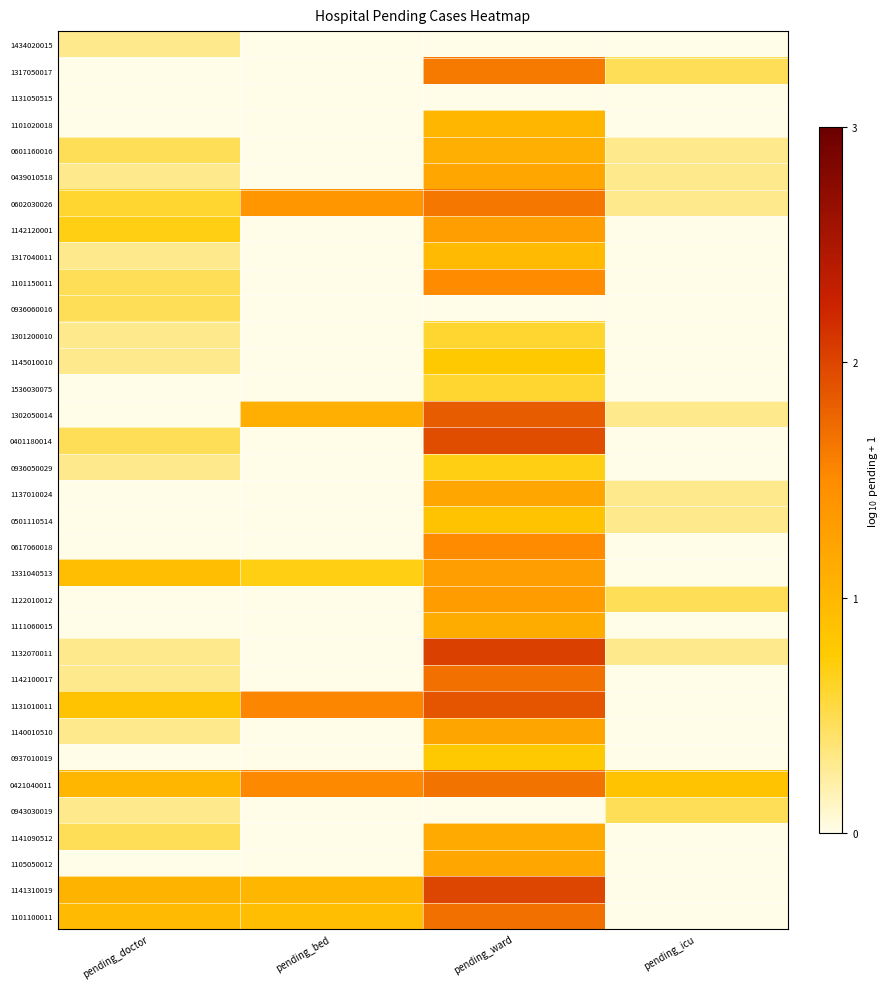

Reading left to right, transcribe all the data shown in this chart.

1434020015: pending_doctor=0.3	pending_bed=0.0	pending_ward=0.0	pending_icu=0.0
1317050017: pending_doctor=0.0	pending_bed=0.0	pending_ward=1.6	pending_icu=0.5
1131050515: pending_doctor=0.0	pending_bed=0.0	pending_ward=0.0	pending_icu=0.0
1101020018: pending_doctor=0.0	pending_bed=0.0	pending_ward=1.0	pending_icu=0.0
0601160016: pending_doctor=0.5	pending_bed=0.0	pending_ward=1.1	pending_icu=0.3
0439010518: pending_doctor=0.3	pending_bed=0.0	pending_ward=1.2	pending_icu=0.3
0602030026: pending_doctor=0.6	pending_bed=1.4	pending_ward=1.6	pending_icu=0.3
1142120001: pending_doctor=0.7	pending_bed=0.0	pending_ward=1.3	pending_icu=0.0
1317040011: pending_doctor=0.3	pending_bed=0.0	pending_ward=1.0	pending_icu=0.0
1101150011: pending_doctor=0.5	pending_bed=0.0	pending_ward=1.5	pending_icu=0.0
0936060016: pending_doctor=0.5	pending_bed=0.0	pending_ward=0.0	pending_icu=0.0
1301200010: pending_doctor=0.3	pending_bed=0.0	pending_ward=0.6	pending_icu=0.0
1145010010: pending_doctor=0.3	pending_bed=0.0	pending_ward=0.8	pending_icu=0.0
1536030075: pending_doctor=0.0	pending_bed=0.0	pending_ward=0.6	pending_icu=0.0
1302050014: pending_doctor=0.0	pending_bed=1.1	pending_ward=1.8	pending_icu=0.3
0401180014: pending_doctor=0.5	pending_bed=0.0	pending_ward=1.9	pending_icu=0.0
0936050029: pending_doctor=0.3	pending_bed=0.0	pending_ward=0.7	pending_icu=0.0
1137010024: pending_doctor=0.0	pending_bed=0.0	pending_ward=1.2	pending_icu=0.3
0501110514: pending_doctor=0.0	pending_bed=0.0	pending_ward=0.8	pending_icu=0.3
0617060018: pending_doctor=0.0	pending_bed=0.0	pending_ward=1.5	pending_icu=0.0
1331040513: pending_doctor=0.9	pending_bed=0.7	pending_ward=1.3	pending_icu=0.0
1122010012: pending_doctor=0.0	pending_bed=0.0	pending_ward=1.3	pending_icu=0.5
1111060015: pending_doctor=0.0	pending_bed=0.0	pending_ward=1.1	pending_icu=0.0
1132070011: pending_doctor=0.3	pending_bed=0.0	pending_ward=2.0	pending_icu=0.3
1142100017: pending_doctor=0.3	pending_bed=0.0	pending_ward=1.7	pending_icu=0.0
1131010011: pending_doctor=0.8	pending_bed=1.5	pending_ward=1.9	pending_icu=0.0
1140010510: pending_doctor=0.3	pending_bed=0.0	pending_ward=1.2	pending_icu=0.0
0937010019: pending_doctor=0.0	pending_bed=0.0	pending_ward=0.8	pending_icu=0.0
0421040011: pending_doctor=1.0	pending_bed=1.5	pending_ward=1.7	pending_icu=0.8
0943030019: pending_doctor=0.3	pending_bed=0.0	pending_ward=0.0	pending_icu=0.5
1141090512: pending_doctor=0.5	pending_bed=0.0	pending_ward=1.1	pending_icu=0.0
1105050012: pending_doctor=0.0	pending_bed=0.0	pending_ward=1.2	pending_icu=0.0
1141310019: pending_doctor=1.0	pending_bed=1.0	pending_ward=2.0	pending_icu=0.0
1101100011: pending_doctor=1.0	pending_bed=0.9	pending_ward=1.7	pending_icu=0.0